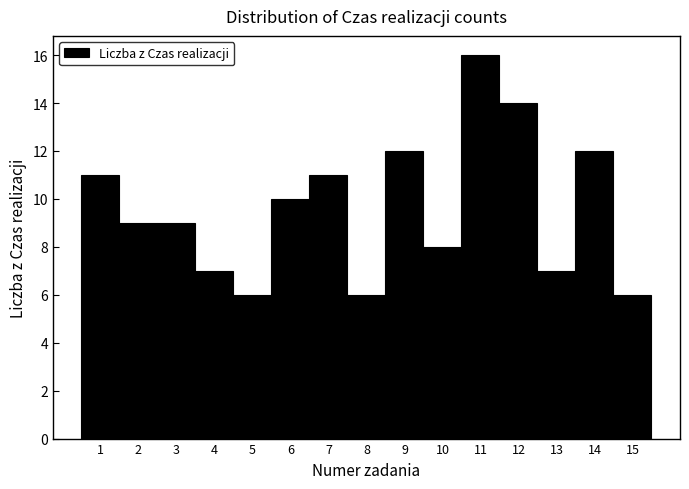

What is the height of the bar covering 2.5 to 3.5 on the x-axis? The values are not printed on the chart, so give them approximately, as read against the axis.

9